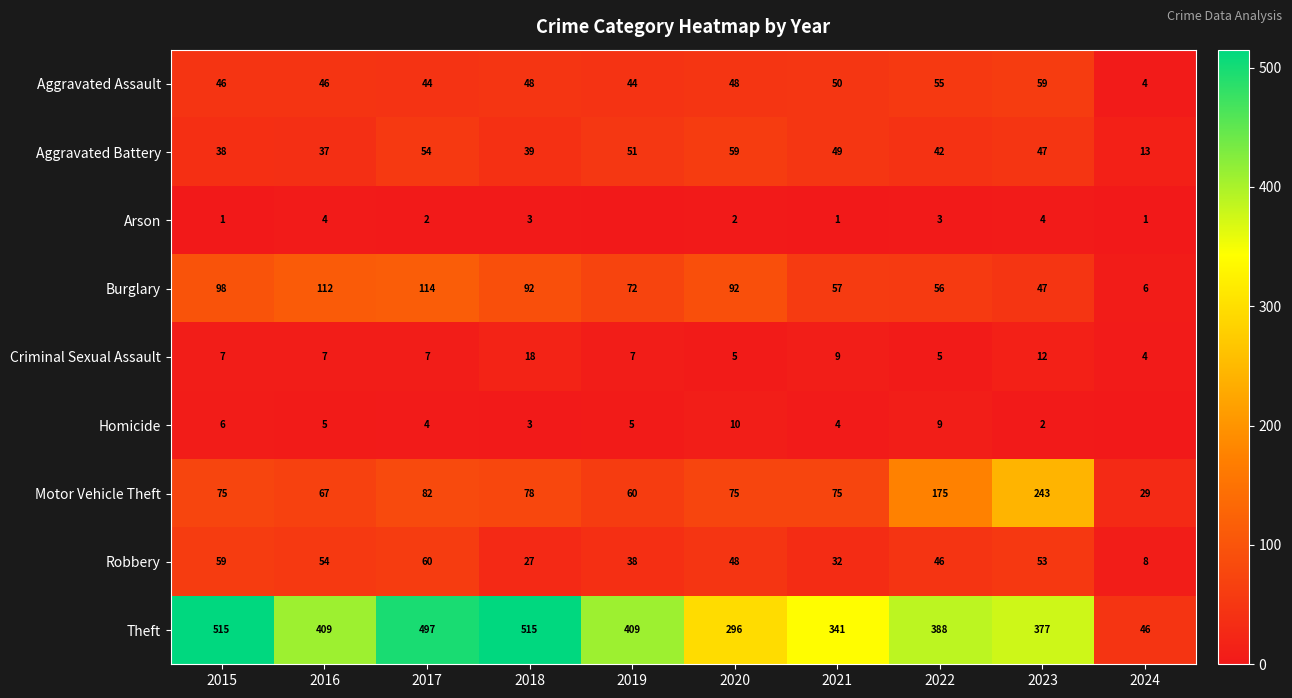

True or false: Motor Vehicle Theft has a value of 18 at 2015.

False